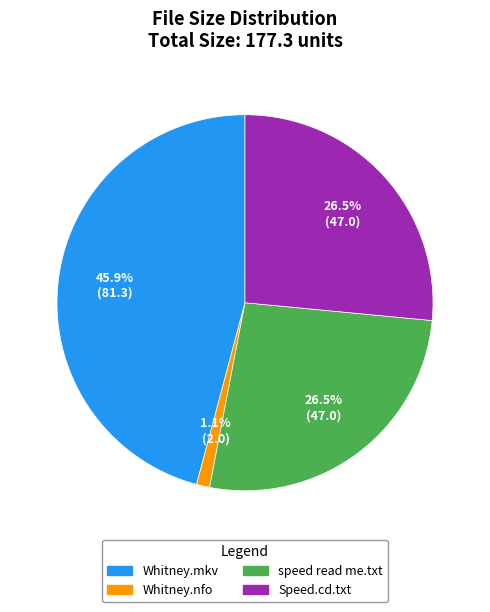

How many slices are in this pie chart?

4